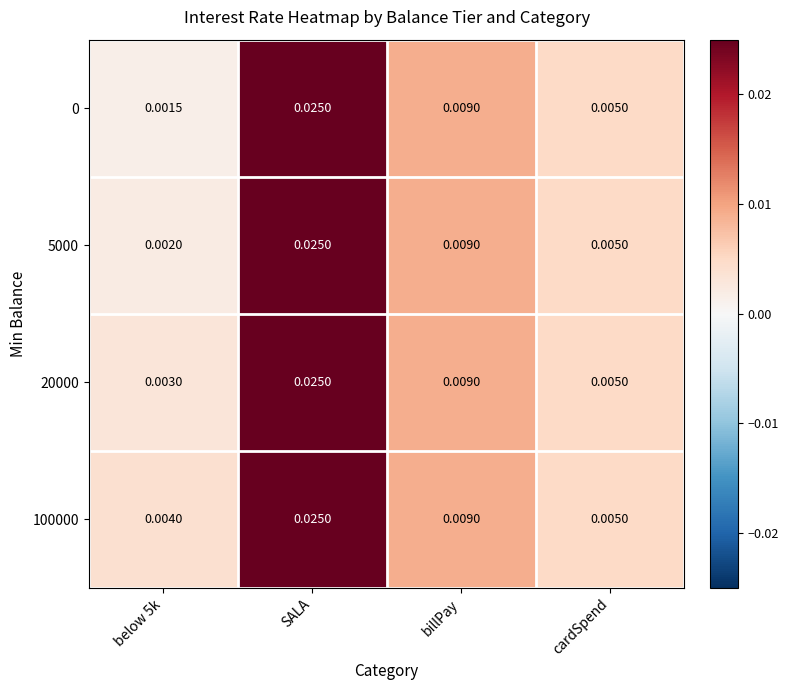

Is the value of 0 at below 5k greater than the value of 100000 at SALA?

No